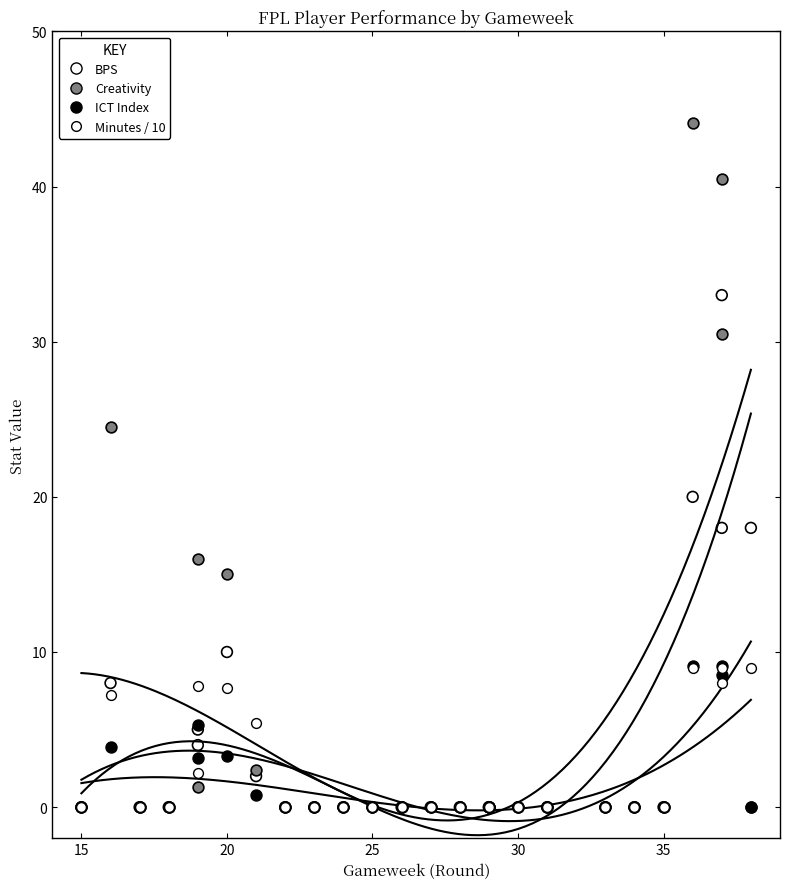

Which series reaches the maximum Y coordinate?

Creativity